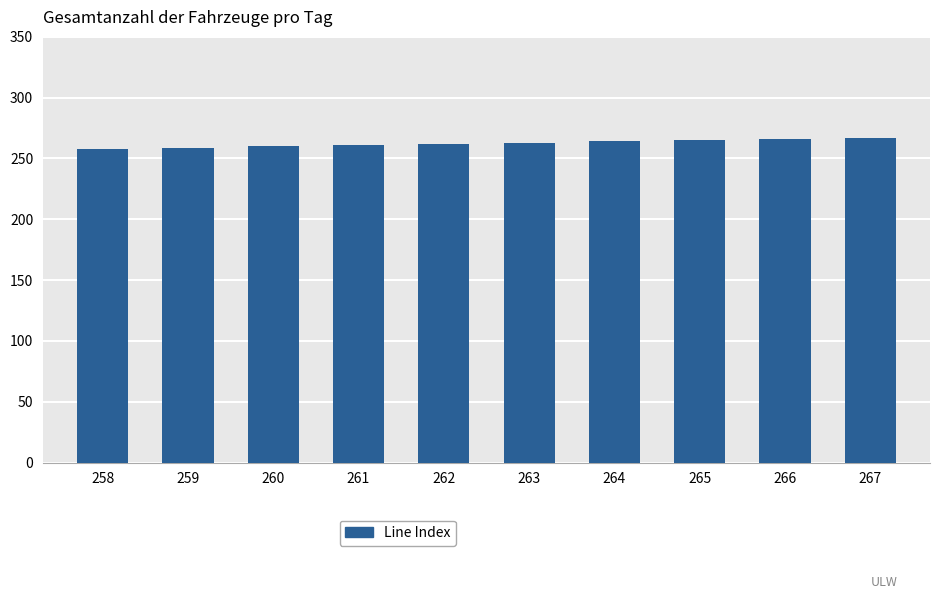

What is the sum of all values?

2625